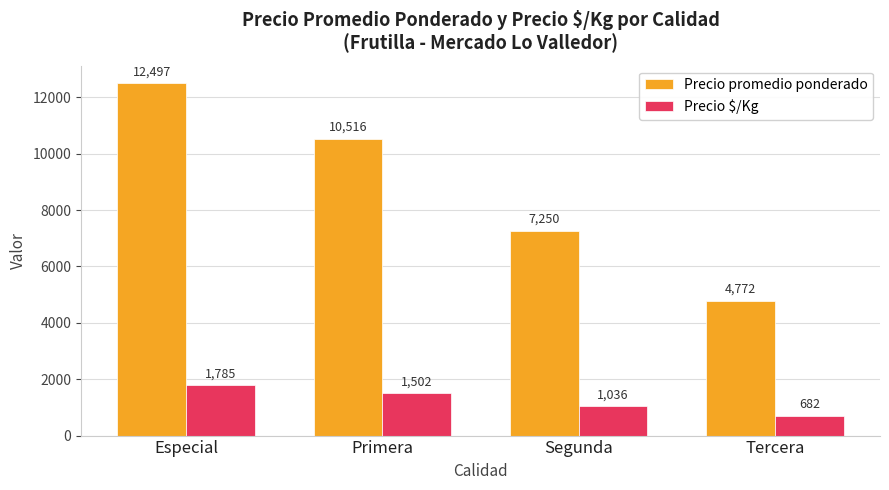

Rank the series by their average value, from highest to lowest.

Precio promedio ponderado, Precio $/Kg